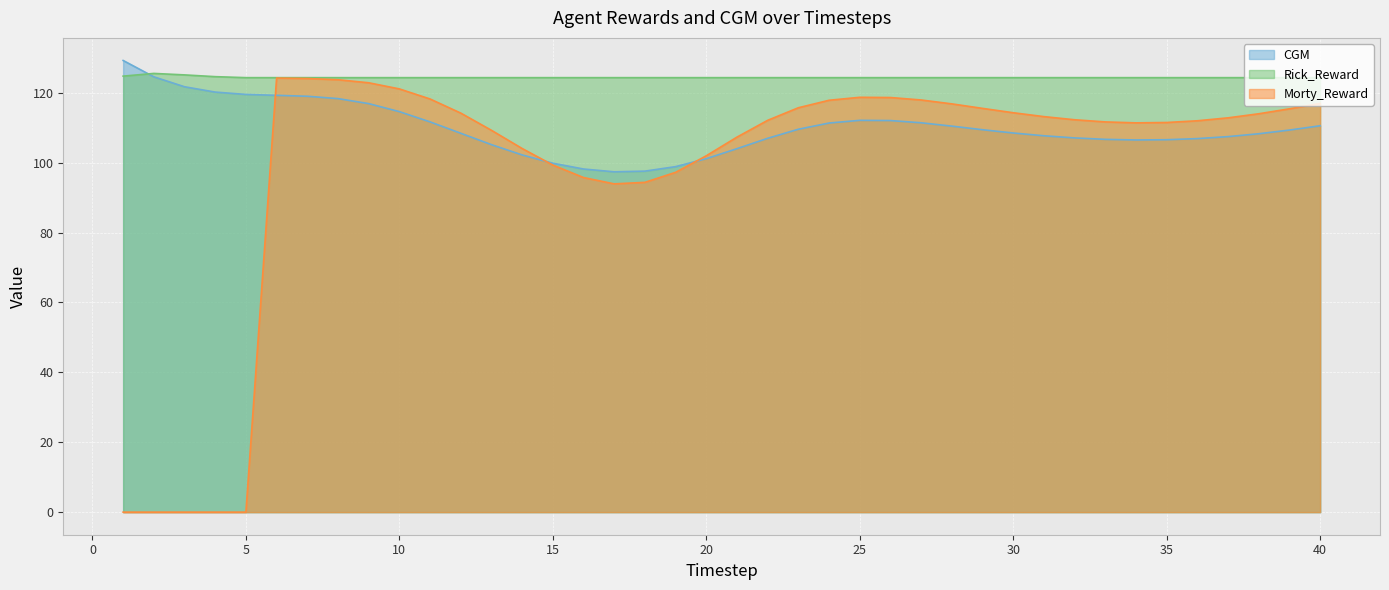

True or false: Morty_Reward has more than 2 points higher than both neighbors.

False